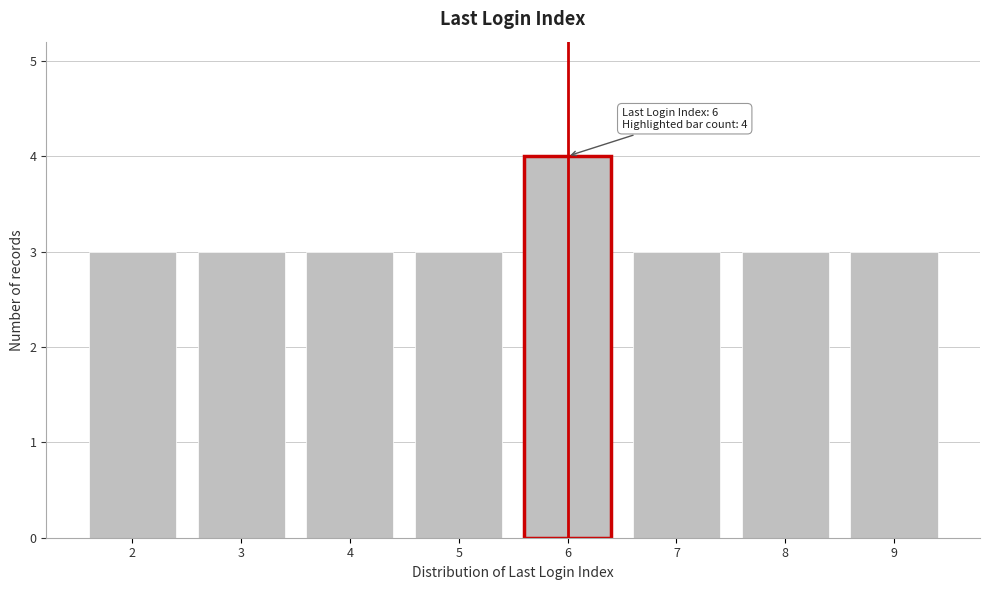

Reading left to right, transcribe all the data shown in this chart.

3	3	3	3	4	3	3	3